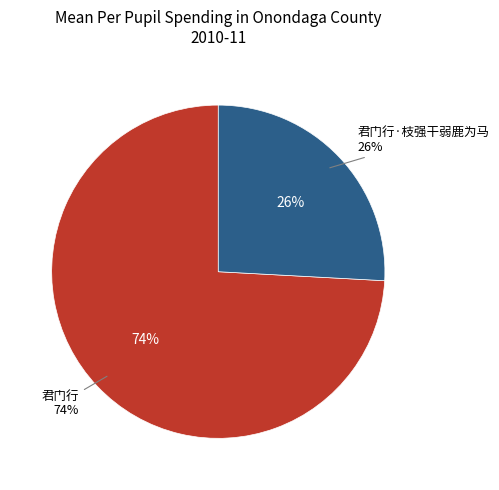

Is 君门行 the majority of the pie?

Yes